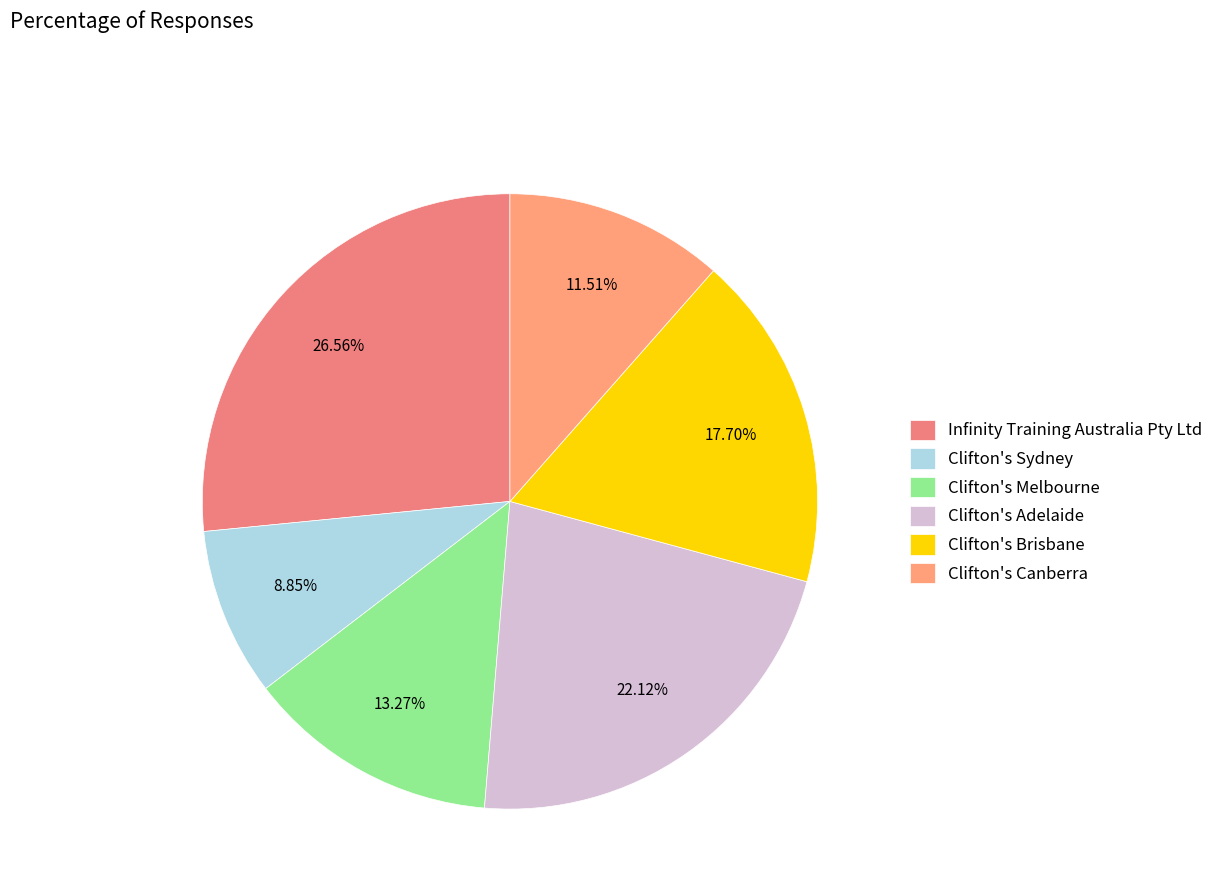

To the nearest percent, what is the average slice percentage?

17%